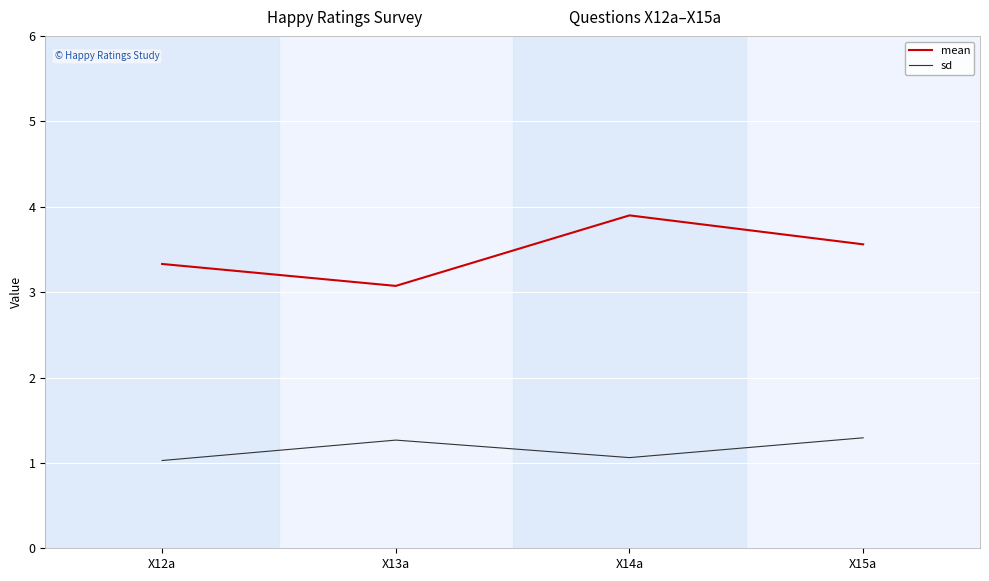

Reading left to right, what are all the values shown in this chart?

mean: 3.3	3.1	3.9	3.6
sd: 1.0	1.3	1.1	1.3